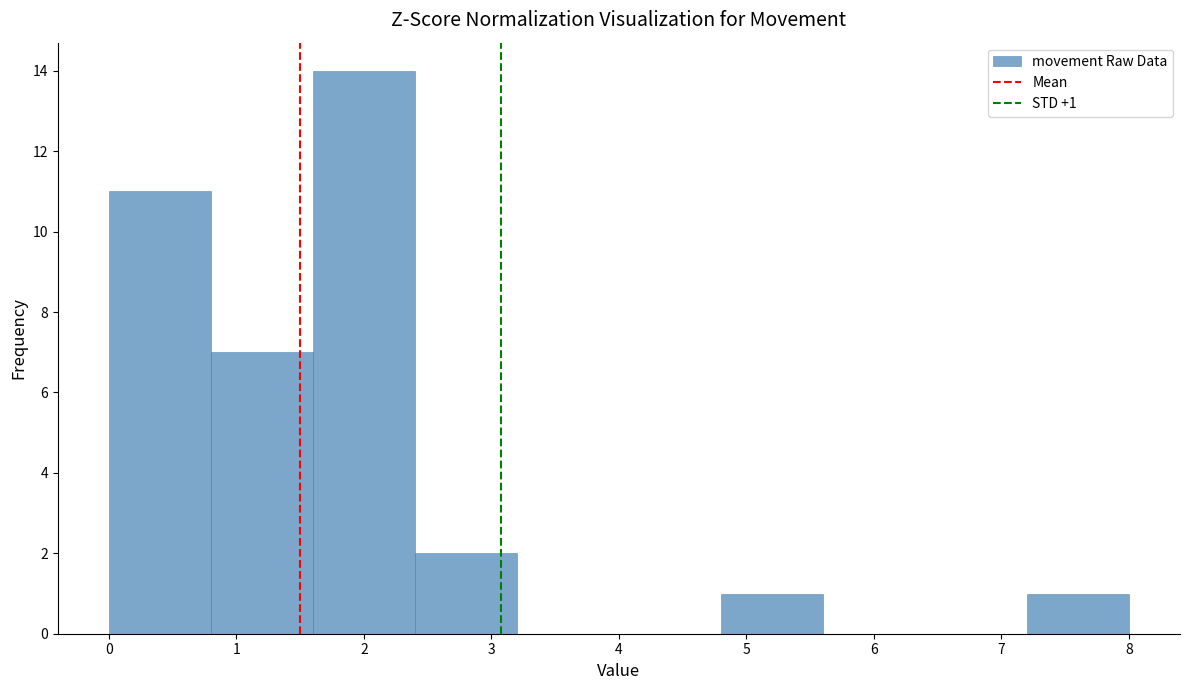

Over which range of the x-axis is the bar tallest?

1.6 to 2.4